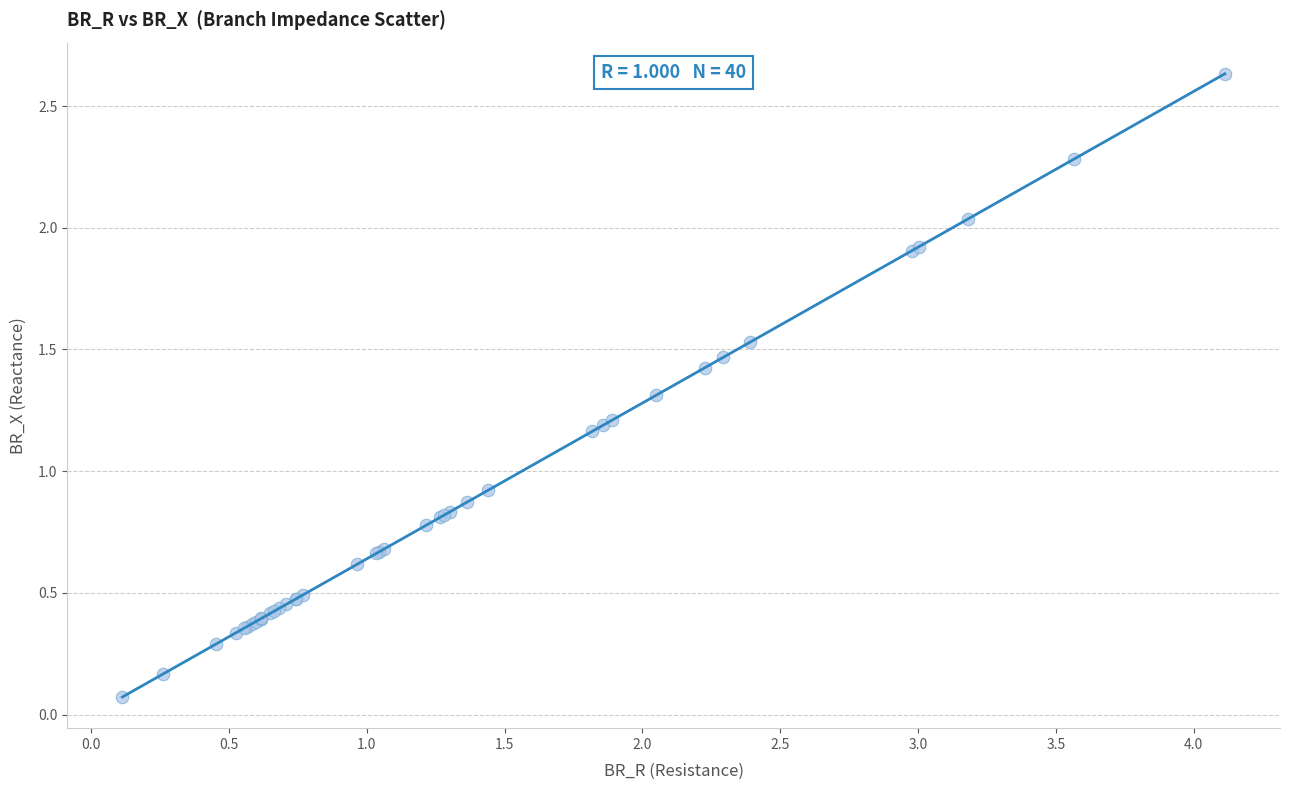

What Y value in the scatter plot is closest to 1?

0.9